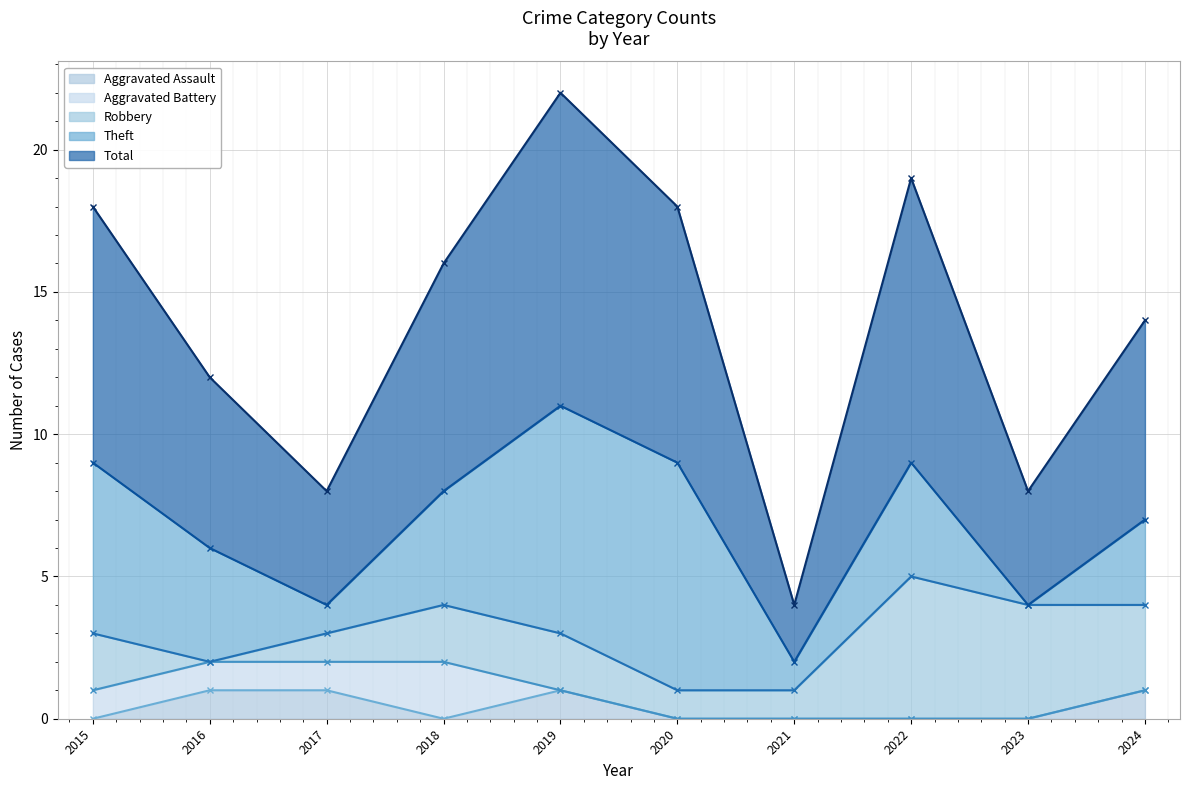

Reading left to right, extract all data points from this chart.

Aggravated Assault: 2015=0	2016=1	2017=1	2018=0	2019=1	2020=0	2021=0	2022=0	2023=0	2024=1
Aggravated Battery: 2015=1	2016=1	2017=1	2018=2	2019=0	2020=0	2021=0	2022=0	2023=0	2024=0
Robbery: 2015=2	2016=0	2017=1	2018=2	2019=2	2020=1	2021=1	2022=5	2023=4	2024=3
Theft: 2015=6	2016=4	2017=1	2018=4	2019=8	2020=8	2021=1	2022=4	2023=0	2024=3
Total: 2015=9	2016=6	2017=4	2018=8	2019=11	2020=9	2021=2	2022=10	2023=4	2024=7